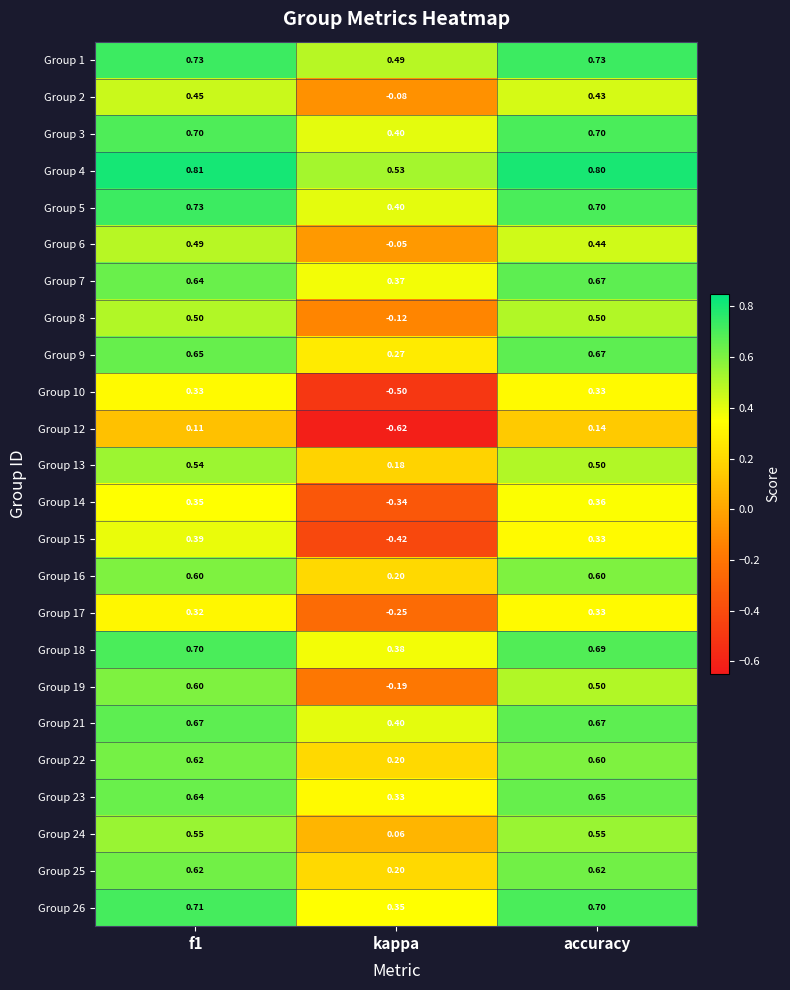

What is the total value across all series at kappa?

2.2